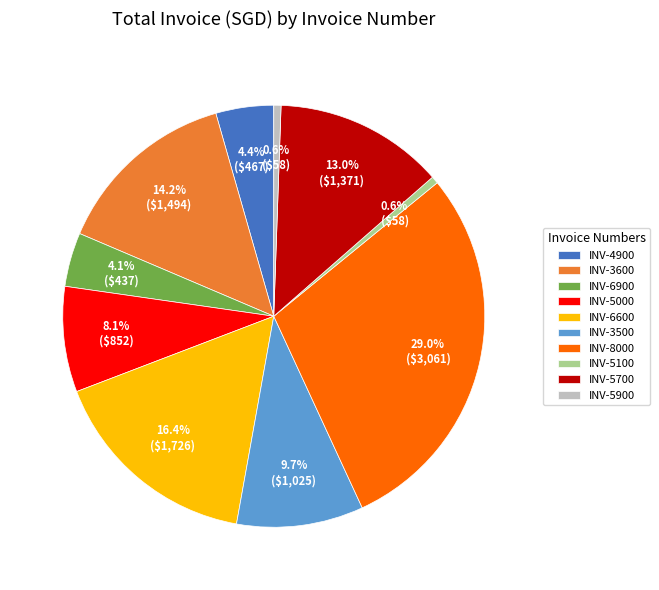

Count the number of slices in the pie.

10